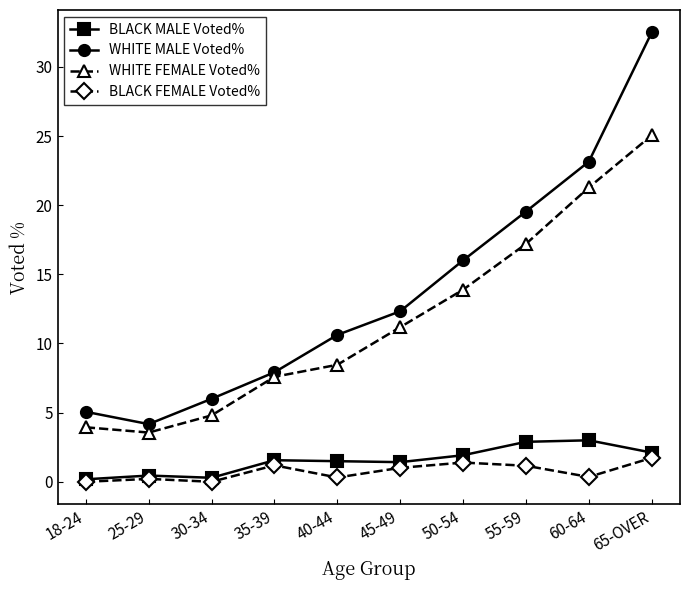

Rank the series by their maximum value, from lowest to highest.

BLACK FEMALE Voted%, BLACK MALE Voted%, WHITE FEMALE Voted%, WHITE MALE Voted%